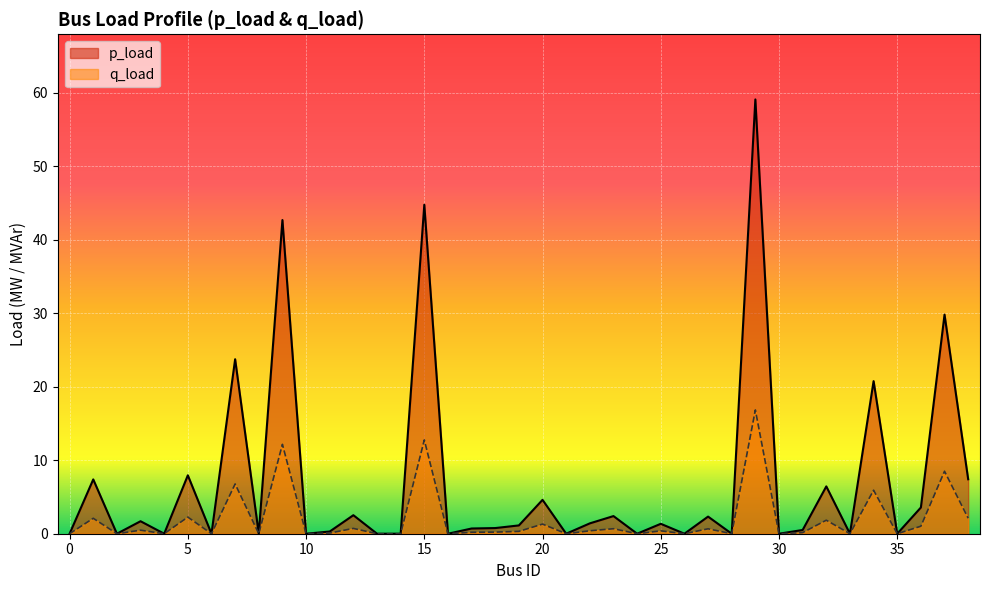

True or false: p_load and q_load intersect in this chart.

False